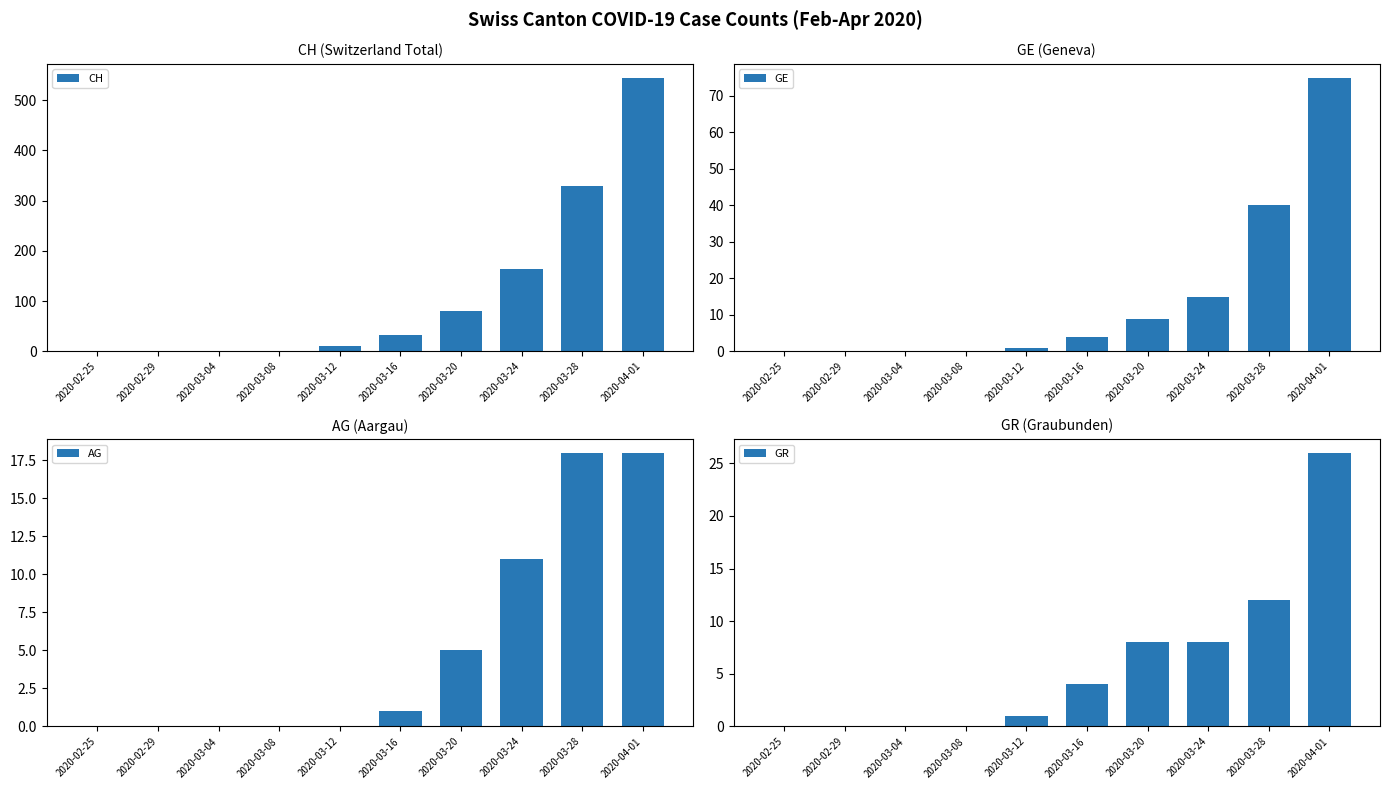

What is the difference between the highest and lowest values at 2020-03-12?

10